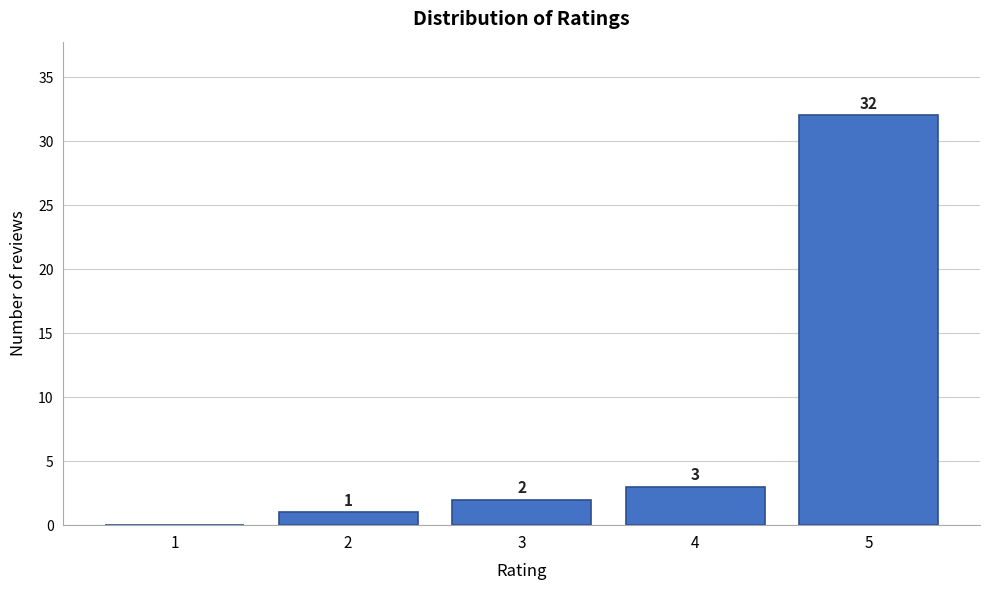

Over which range of the x-axis is the bar tallest?

4.5 to 5.5